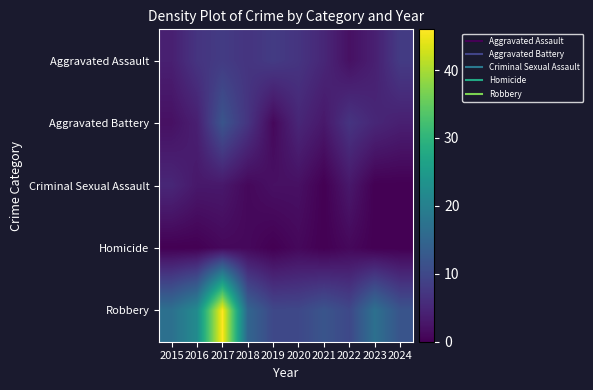

At how many categories does at least one series exceed 15?

4